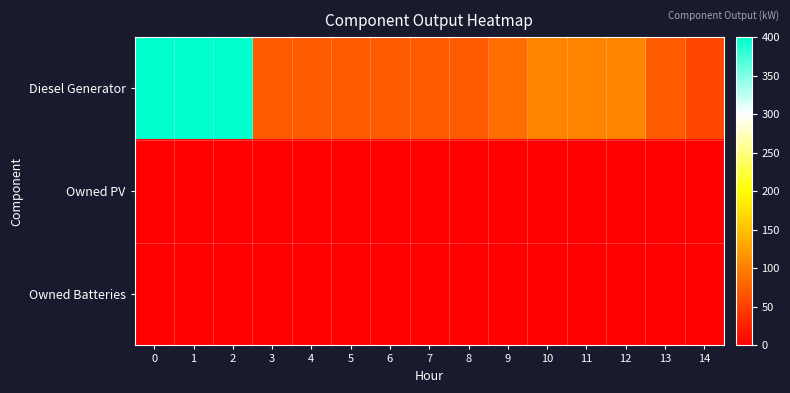

Reading right to left, what are all the values shown in this chart?

Diesel Generator: 14=57	13=72	12=104	11=104	10=104	9=87	8=72	7=72	6=72	5=72	4=72	3=72	2=400	1=400	0=400
Owned PV: 14=0	13=0	12=0	11=0	10=0	9=0	8=0	7=0	6=0	5=0	4=0	3=0	2=0	1=0	0=0
Owned Batteries: 14=0	13=0	12=0	11=0	10=0	9=0	8=0	7=0	6=0	5=0	4=0	3=0	2=0	1=0	0=0